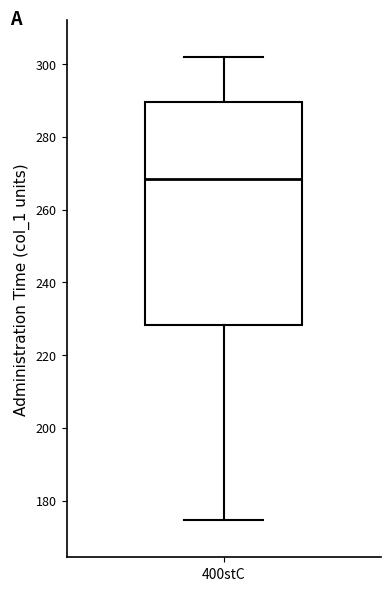

Where is the upper edge of the box for 400stC on the y-axis? The values are not printed on the chart, so give them approximately, as read against the axis.

290